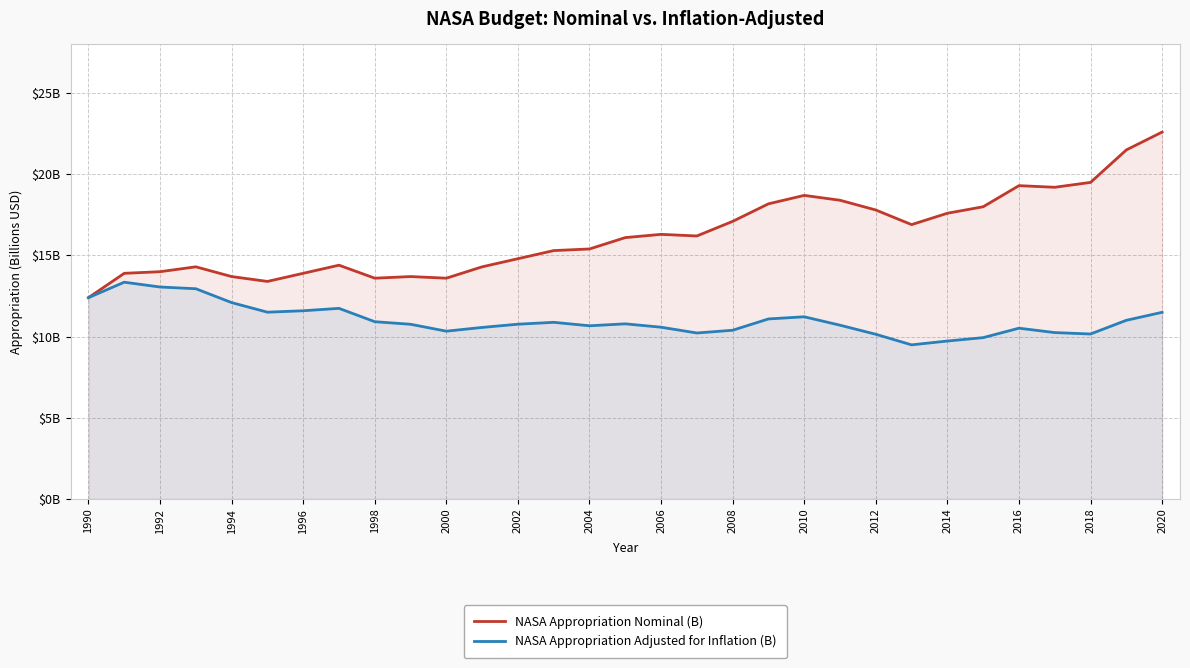

Which series changed the most between 21 and 25?

NASA Appropriation Adjusted for Inflation (B)